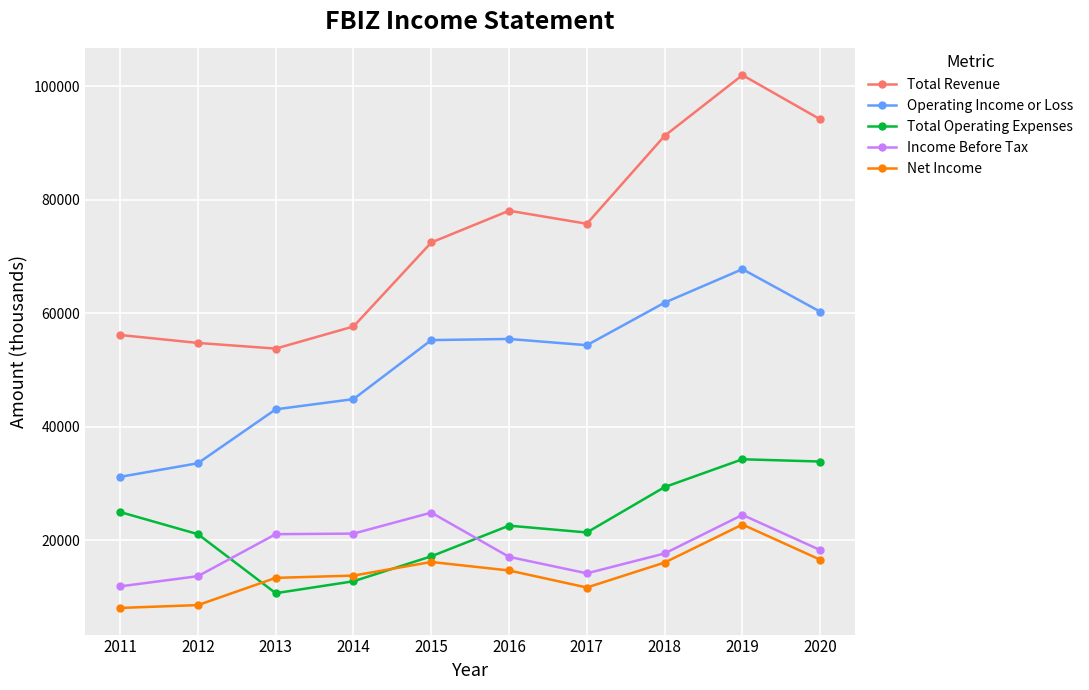

What is the sum of all Net Income values?

142000